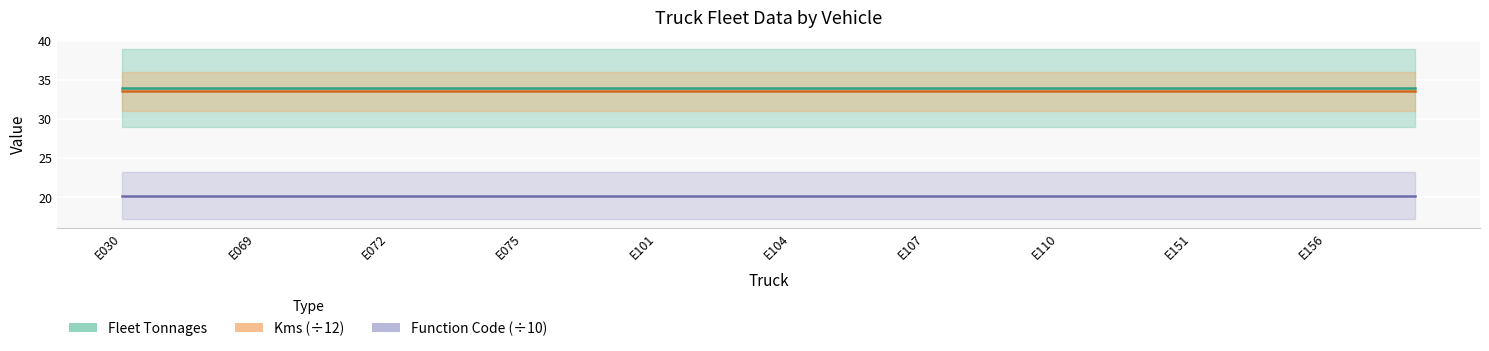

Between E075 and E110, which is larger?

E075